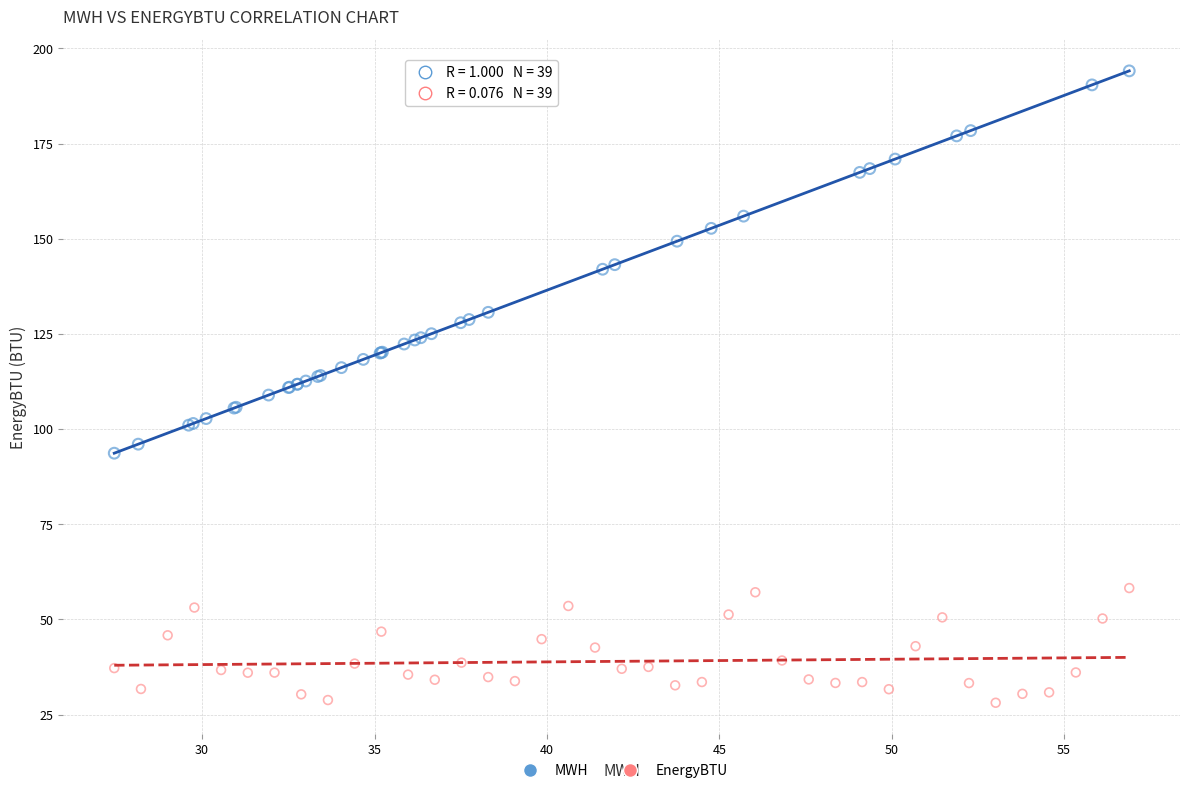

Which series contains the highest Y value?

MWH